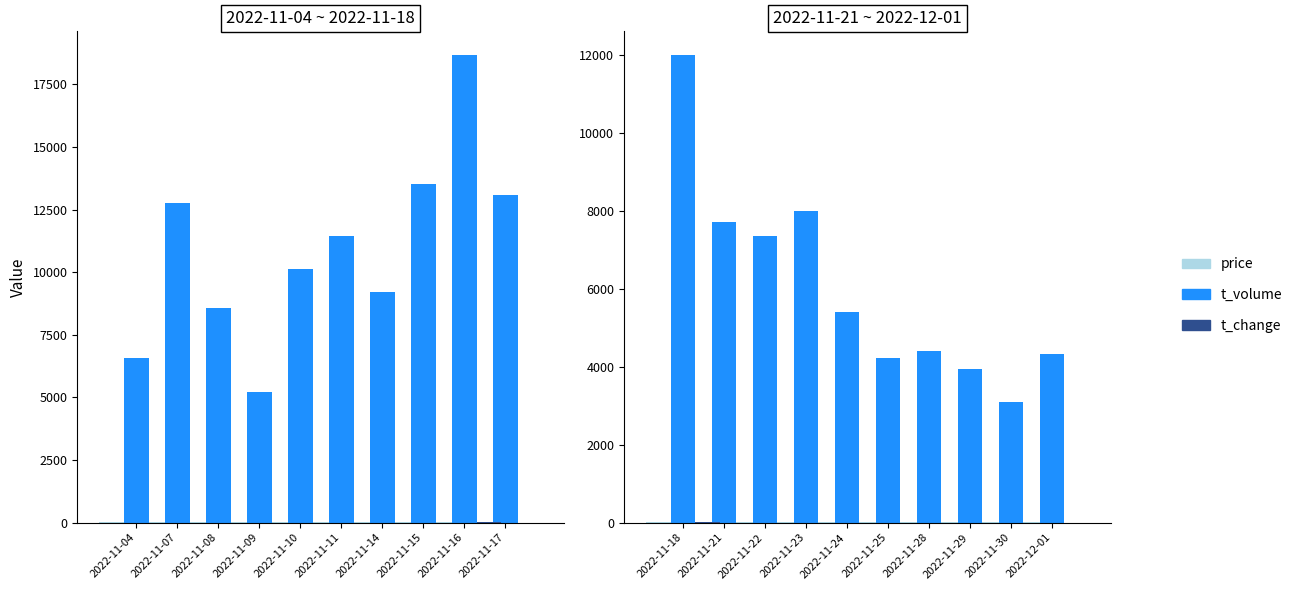

The value of t_change at 2022-11-22 is 1.4. True or false?

False